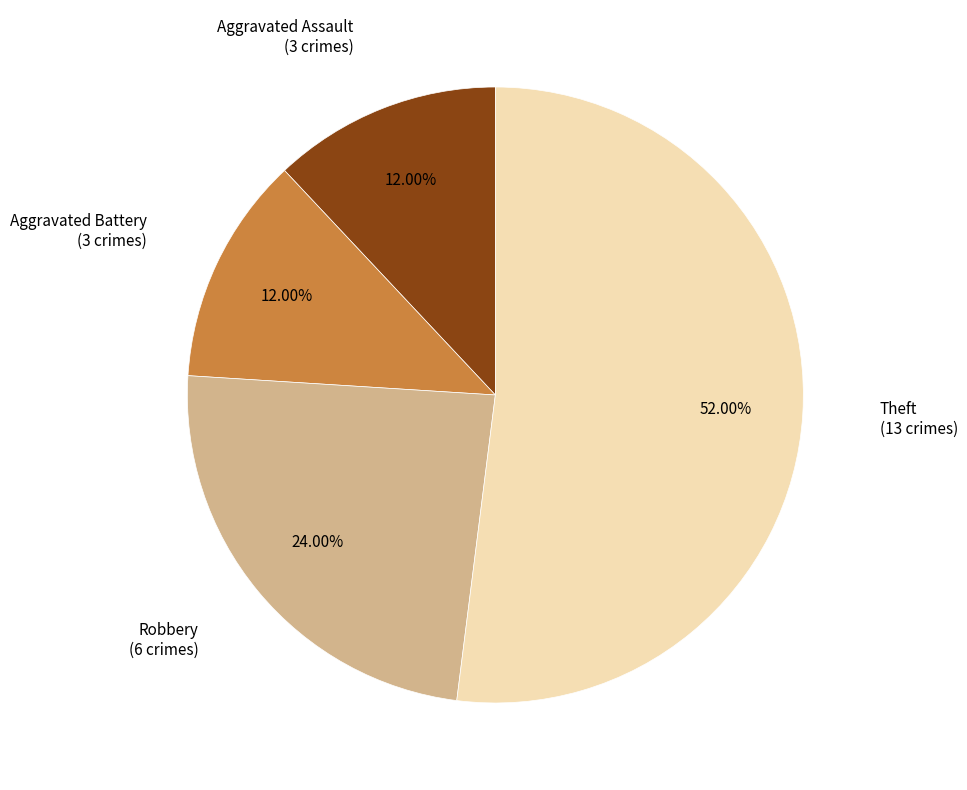

How many segments does this pie chart have?

4